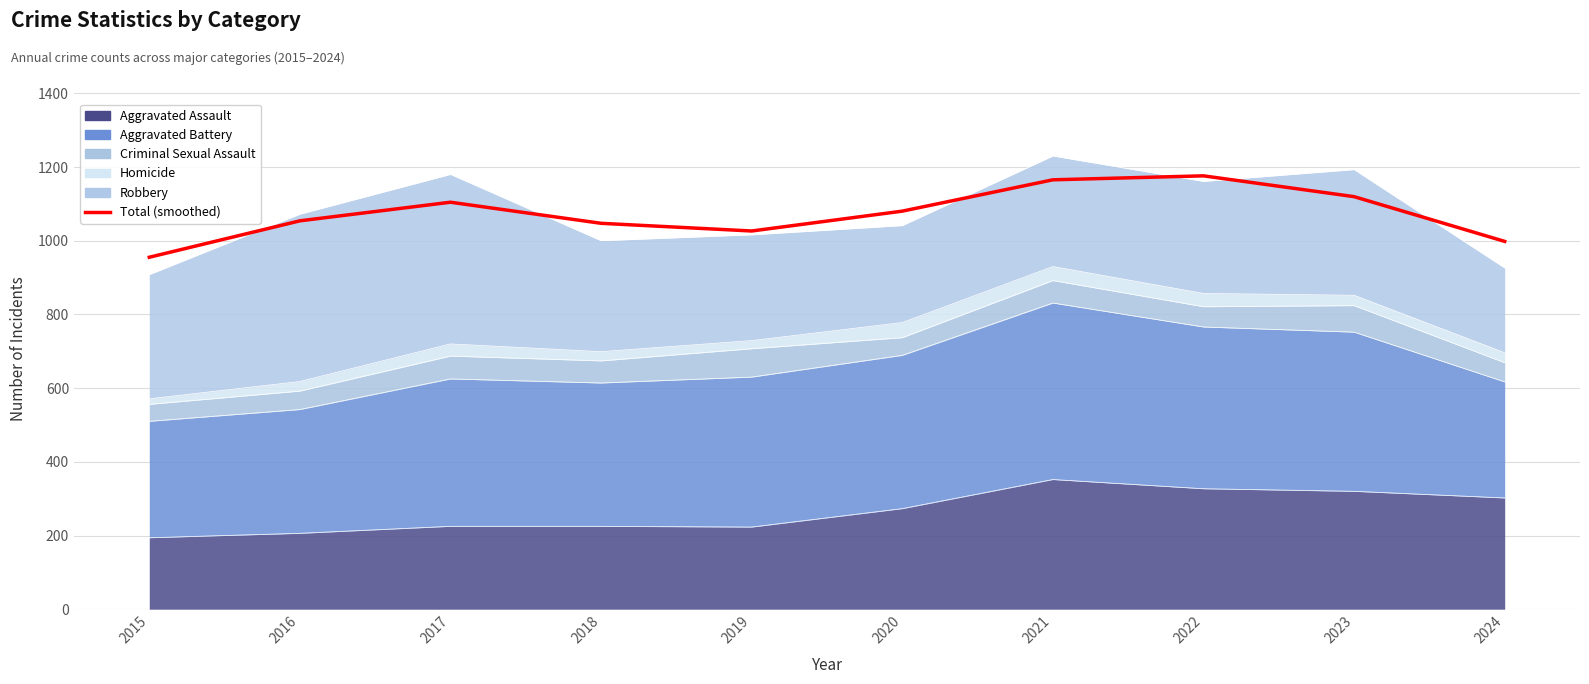

What is the sum of all values?

10727.0